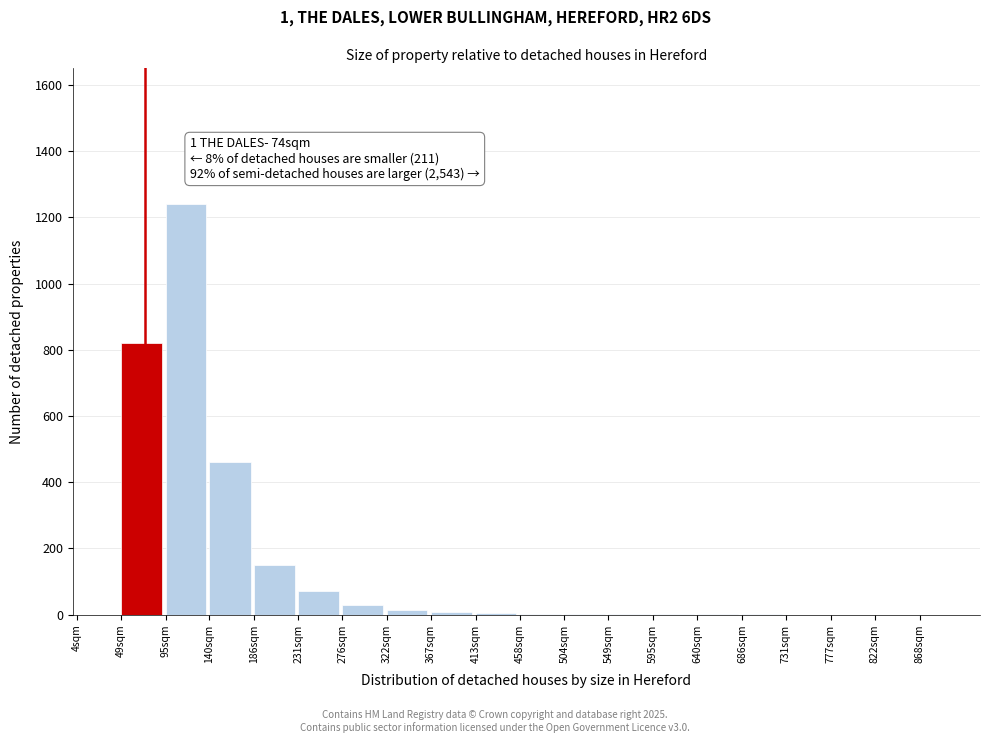

At which label is the value closest to 620?

140sqm